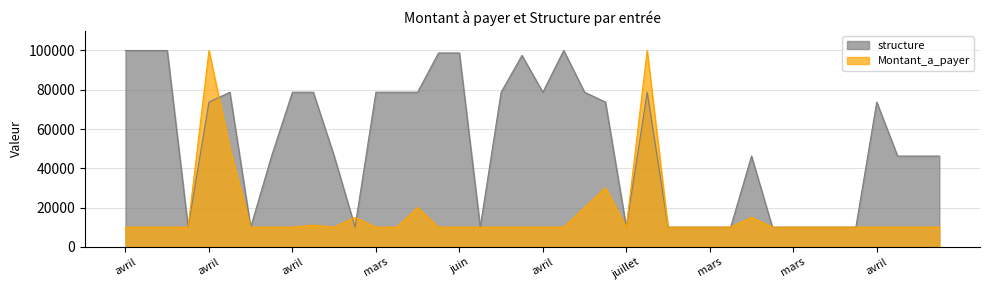

What is the value of the Montant_a_payer point at the 10th from the left?

11000.0